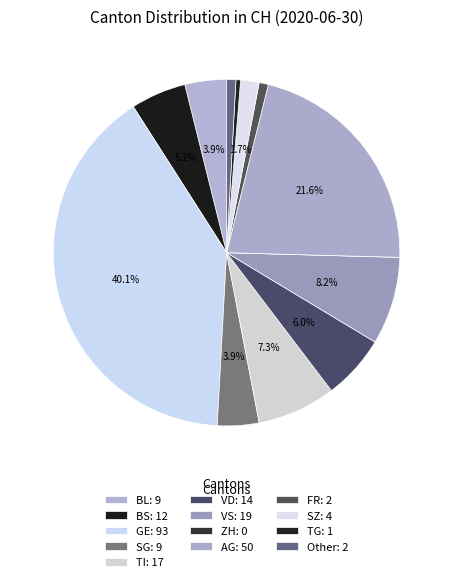

How many slices are in this pie chart?

13